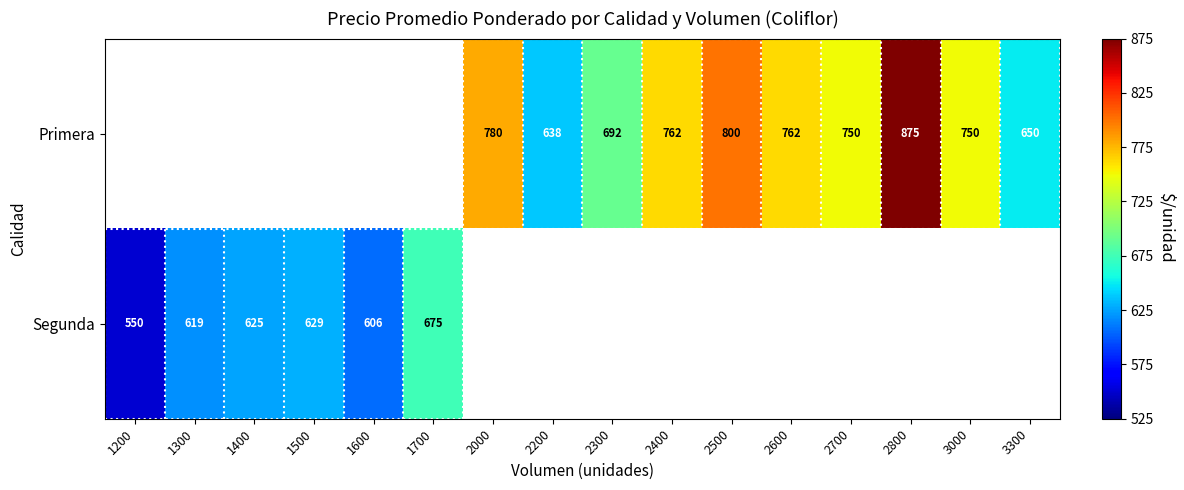

True or false: Segunda has a value of 214 at 1200.

False